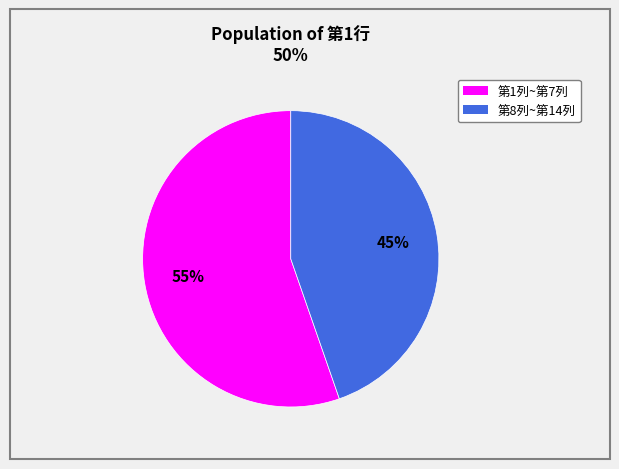

How many segments does this pie chart have?

2